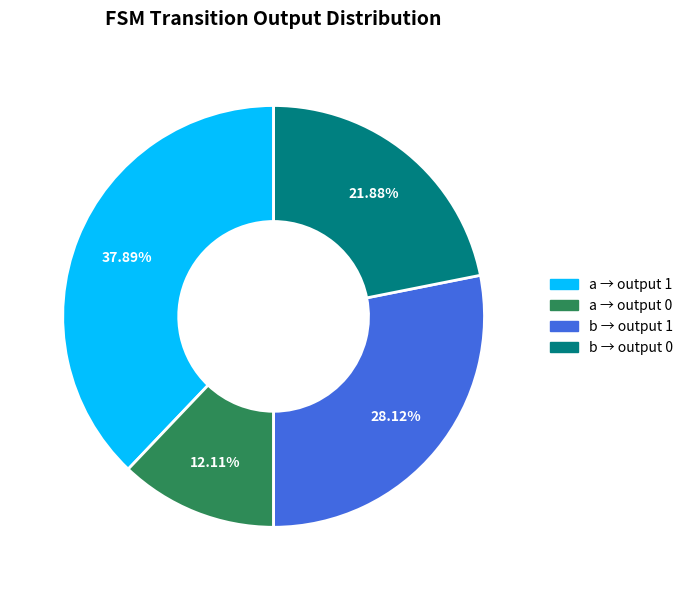

Does any single category account for the majority?

No